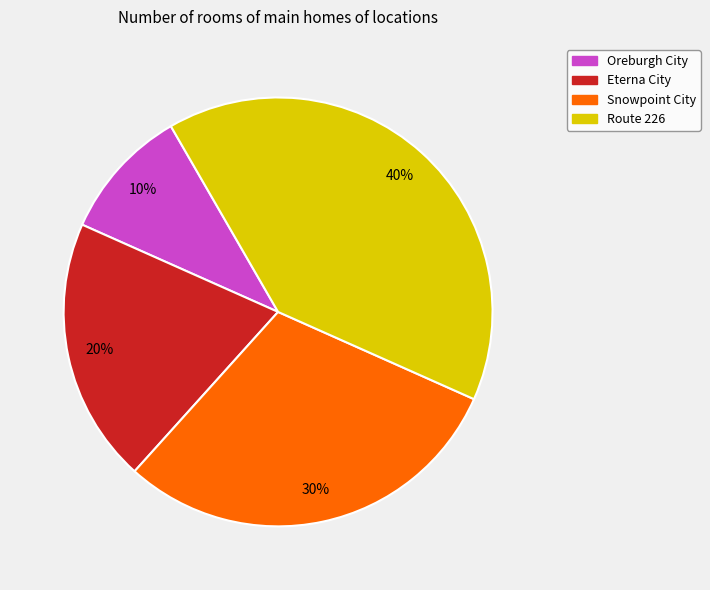

What is the ratio of the value at Eterna City to the value at Snowpoint City?

0.7